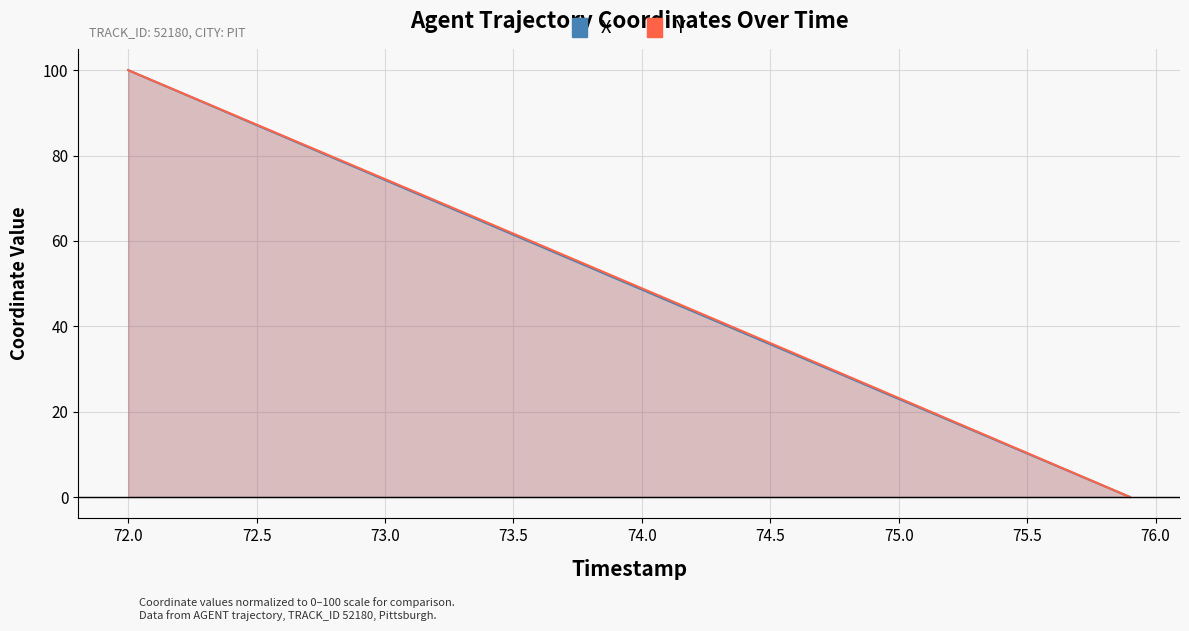

Which series has the largest range (max minus min)?

X (normalized)